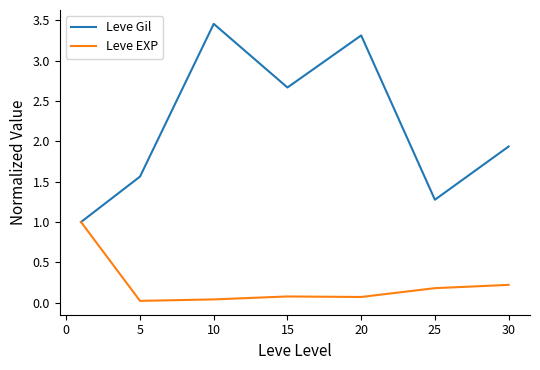

In Leve EXP, how many points are lower than both neighbors (excluding endpoints)?

2